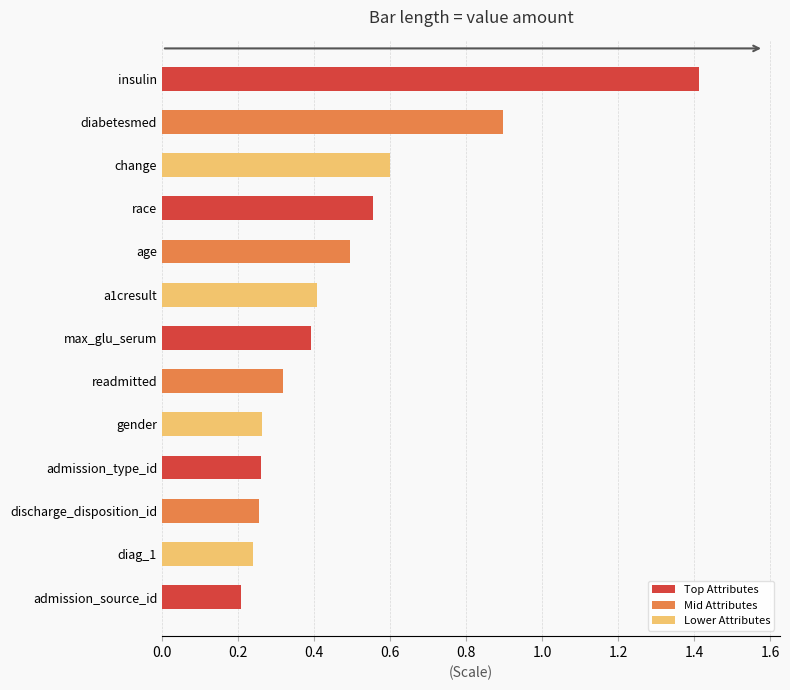

True or false: the data shows 0.2 at change.

False